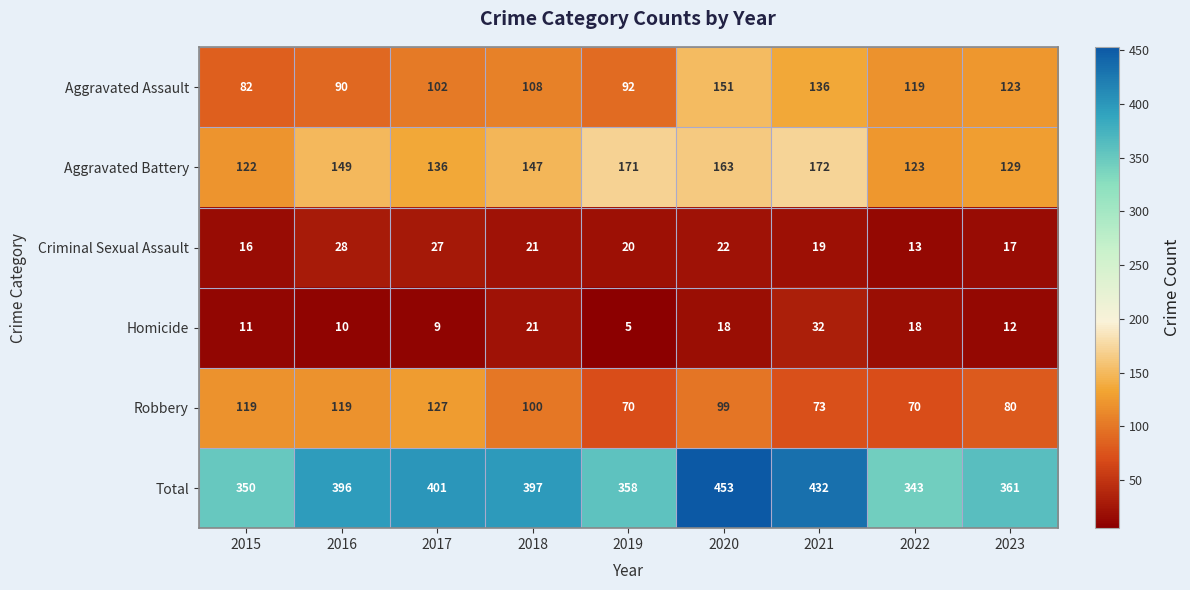

The value of Homicide at 2019 is 2. True or false?

False